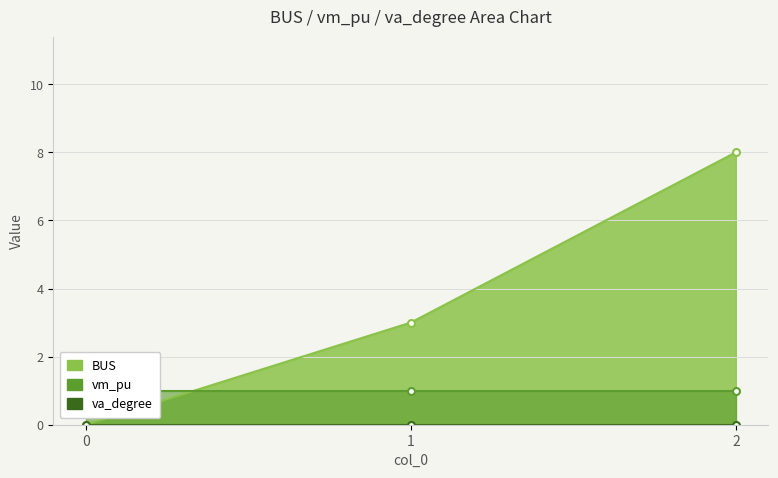

Which series has the widest spread of values?

BUS